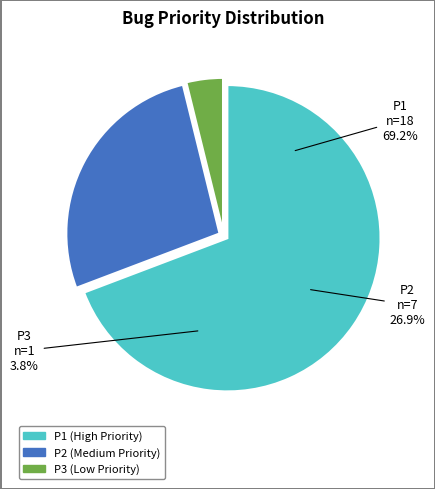

True or false: P1 accounts for 57% of the total.

False